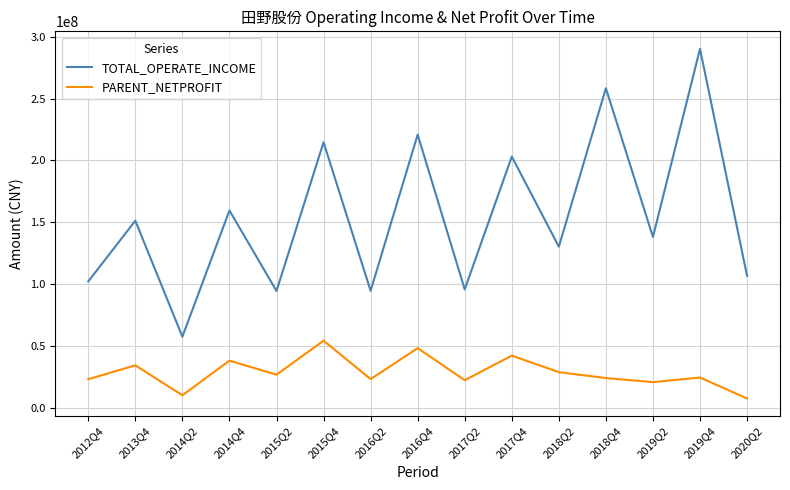

How many values in the TOTAL_OPERATE_INCOME series exceed 138087856?

8